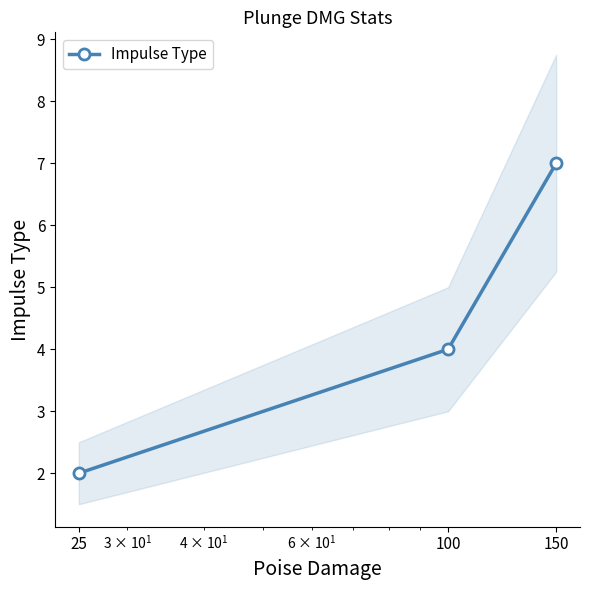

How many values are below 4?

1